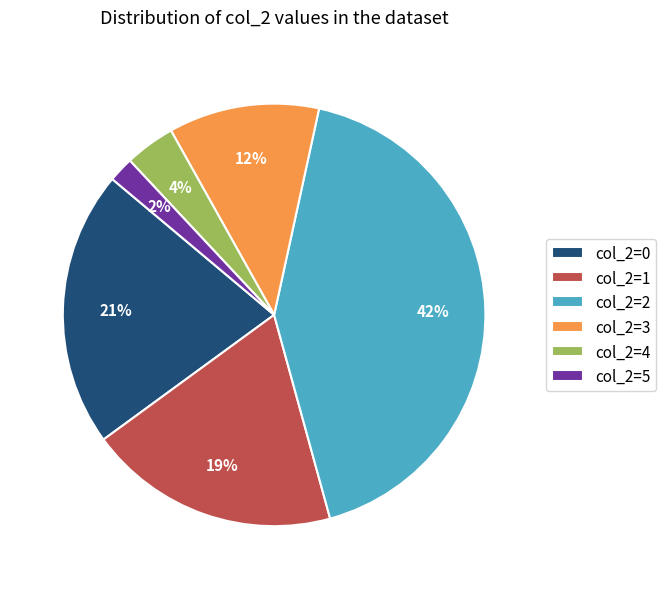

Is there any slice that represents more than half of the pie?

No